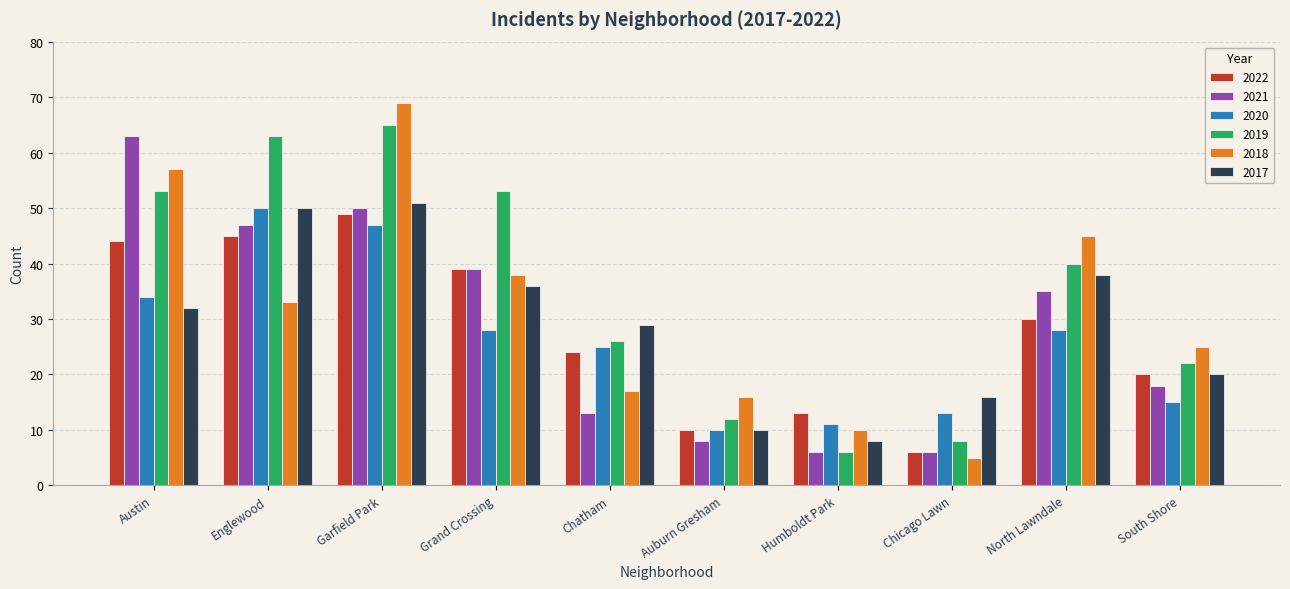

What is the total value across all series at South Shore?

120